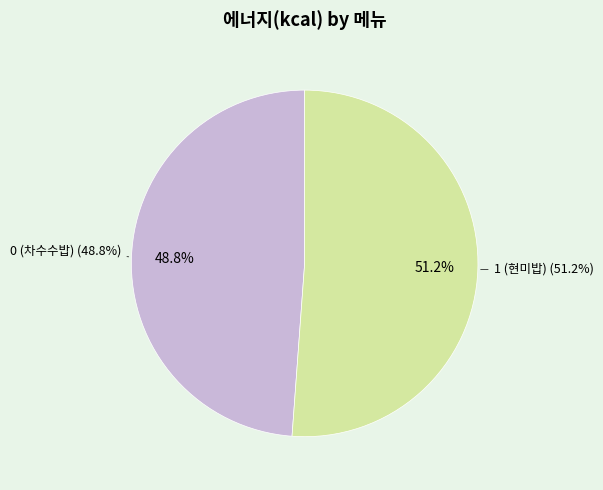

True or false: 0 (차수수밥) accounts for 49% of the total.

True